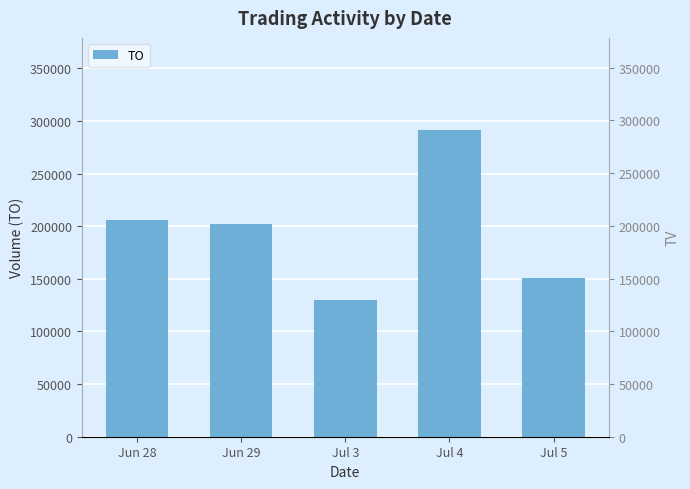

Which series has the widest spread of values?

TO